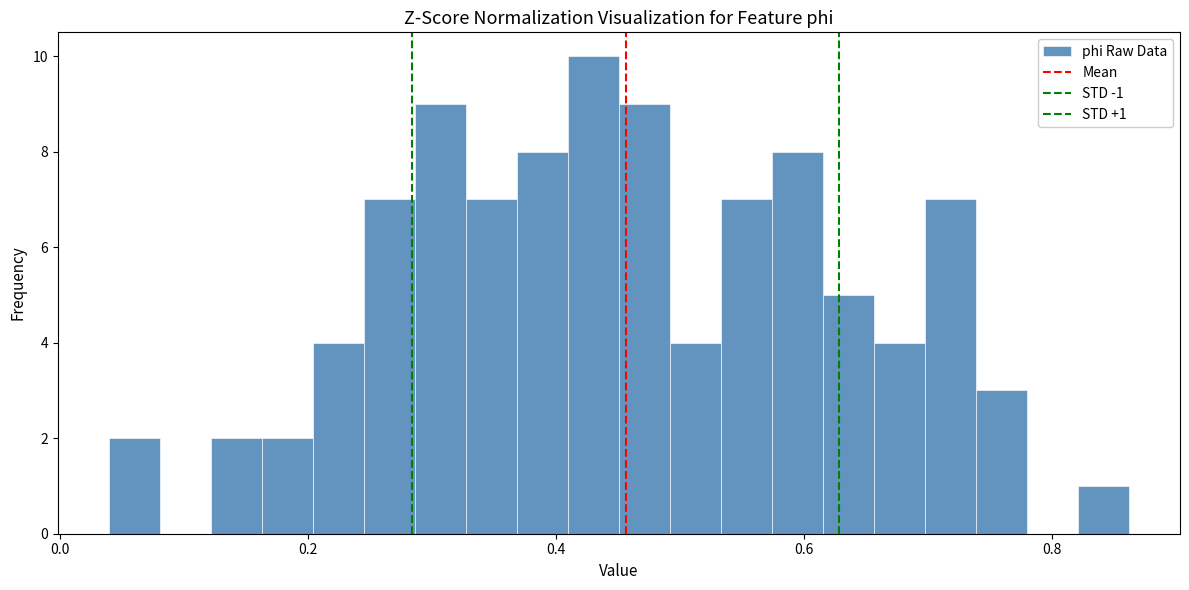

Read against the x-axis, roughly where is the centre of the tallest bar?

0.44